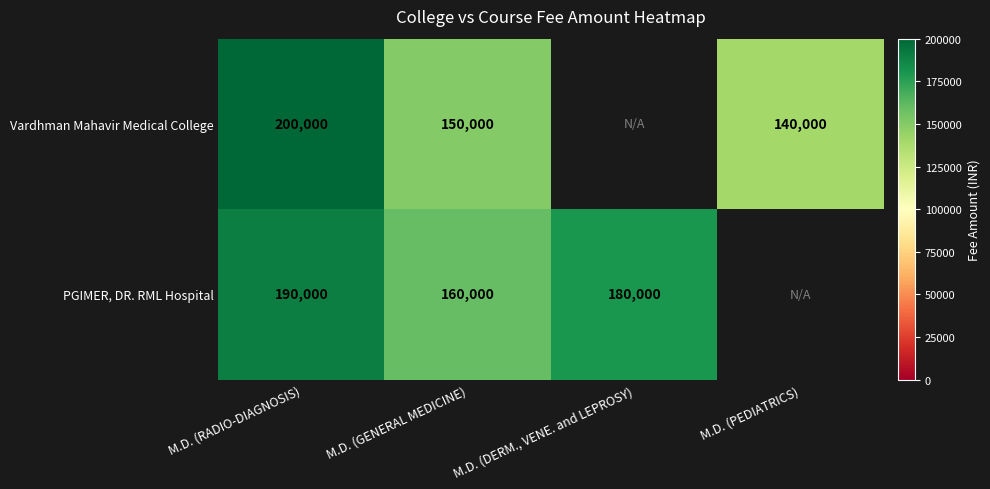

Is it true that PGIMER, DR. RML Hospital equals 87682 at M.D. (DERM., VENE. and LEPROSY)?

False